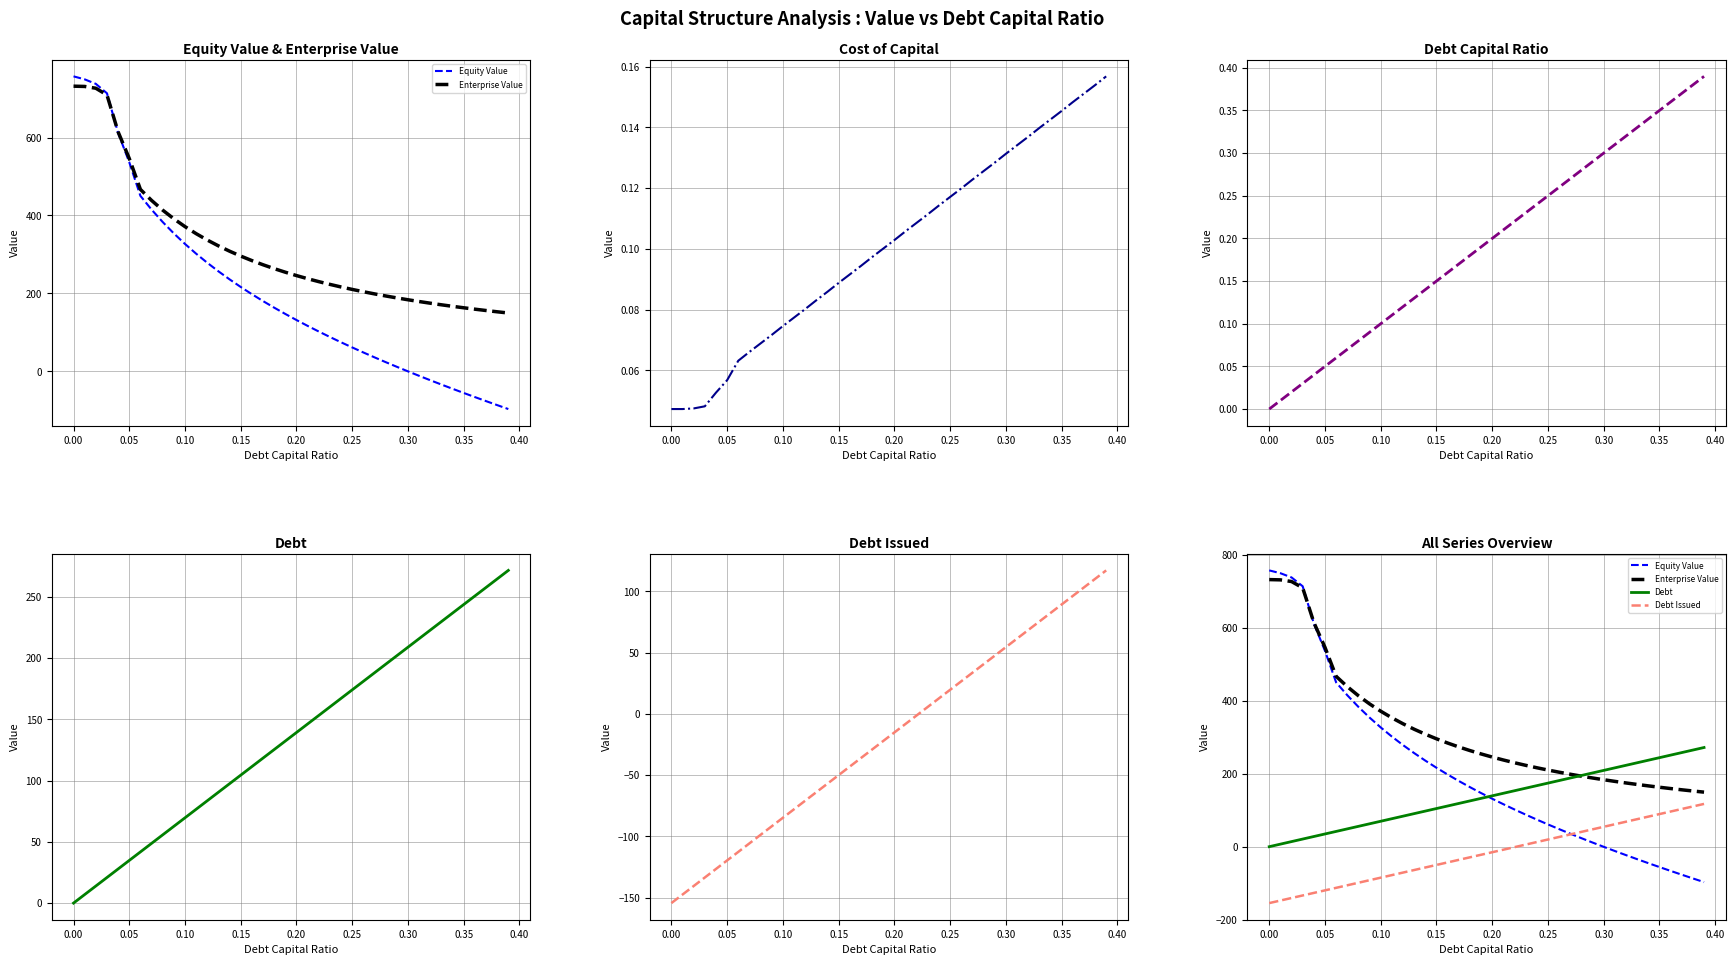

True or false: Cost of Capital has a value of 0.2 at 0.35.

False